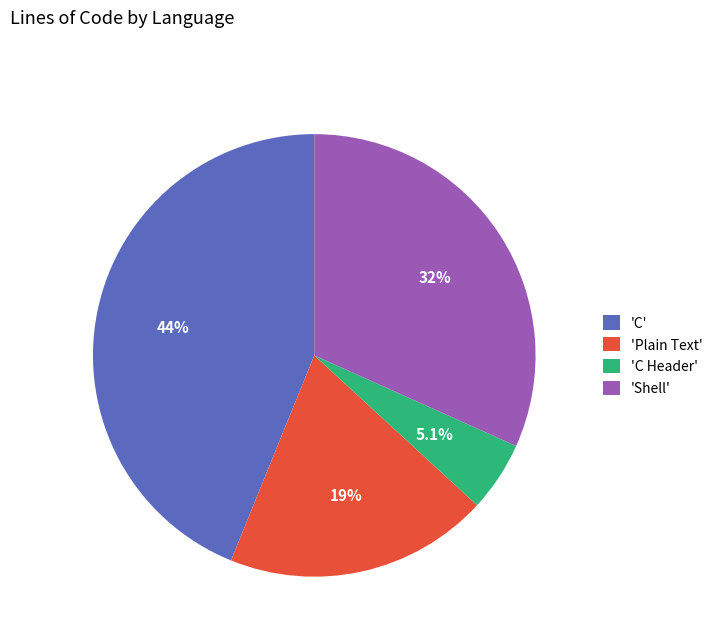

Rank the categories by value from lowest to highest.

'C Header', 'Plain Text', 'Shell', 'C'